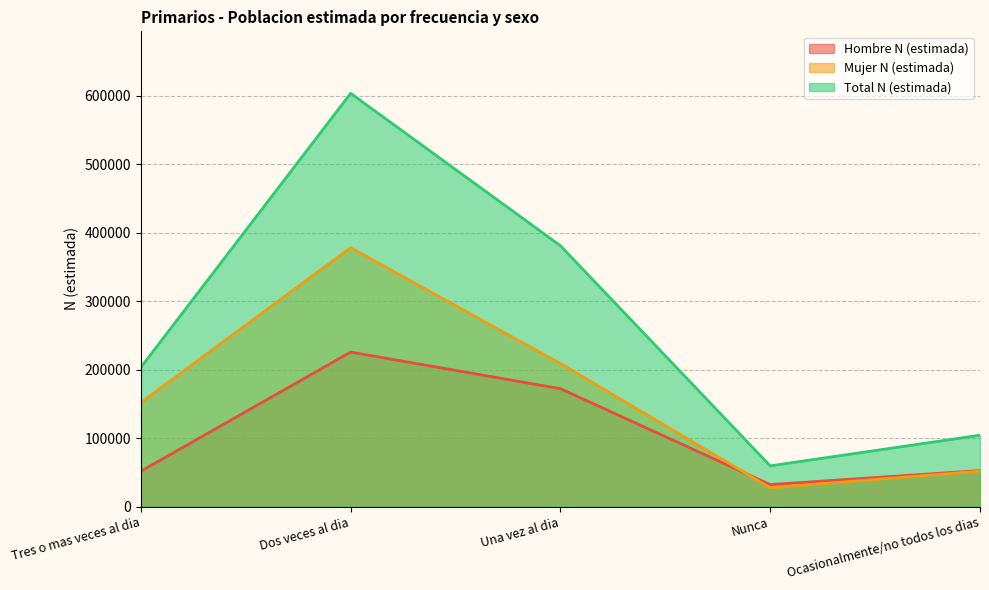

How many series are shown in this chart?

3